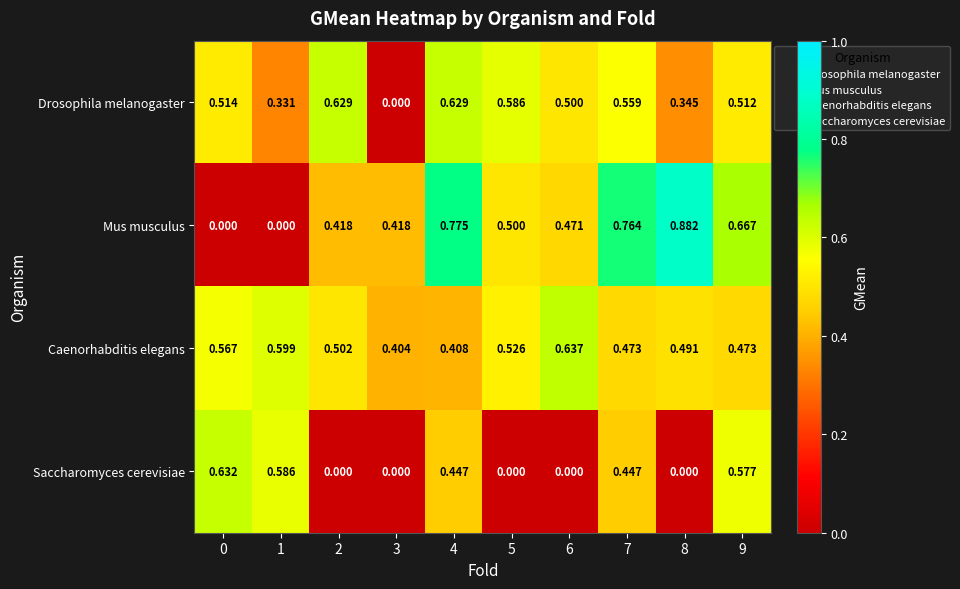

Rank the series at 6 from highest to lowest value.

Caenorhabditis elegans, Drosophila melanogaster, Mus musculus, Saccharomyces cerevisiae